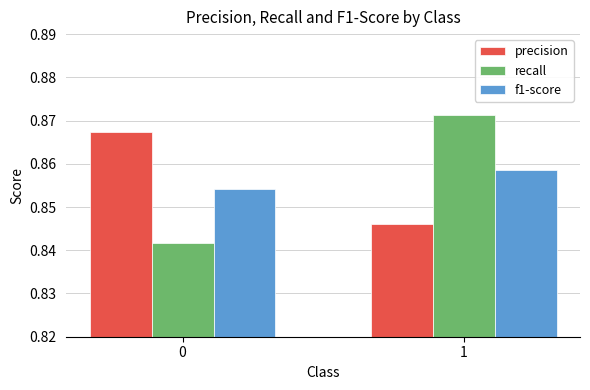

How many bars are there in total?

6